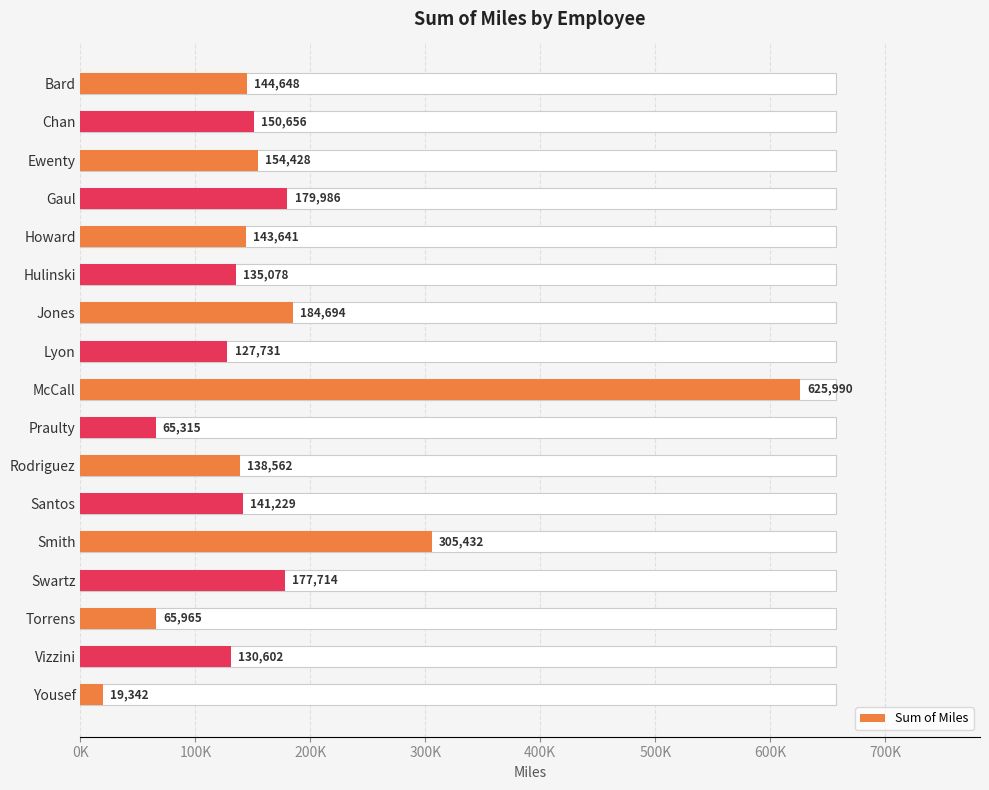

How many data points does each series have?

17